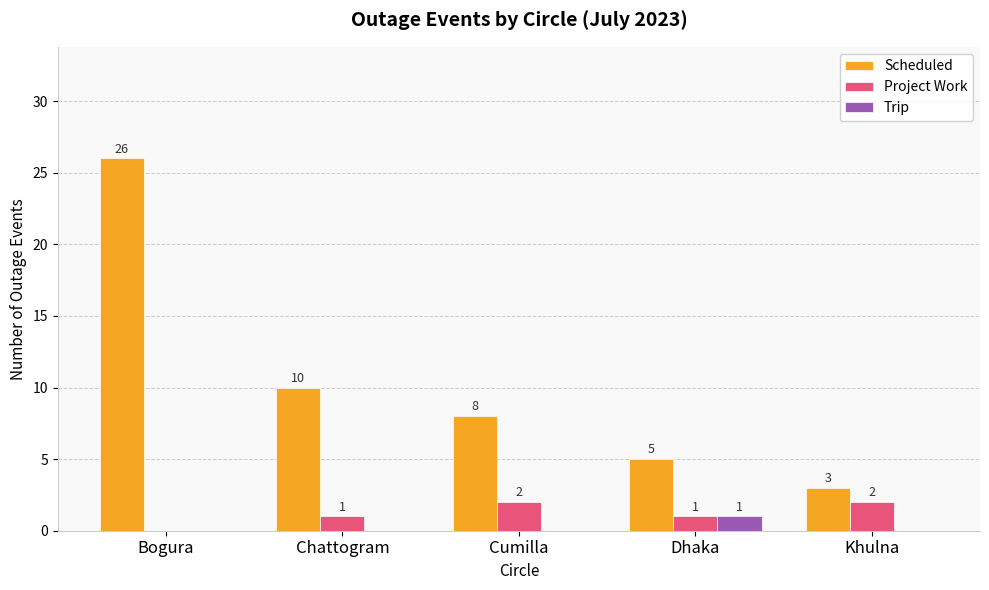

Reading right to left, extract all data points from this chart.

Scheduled: 3	5	8	10	26
Project Work: 2	1	2	1	0
Trip: 0	1	0	0	0